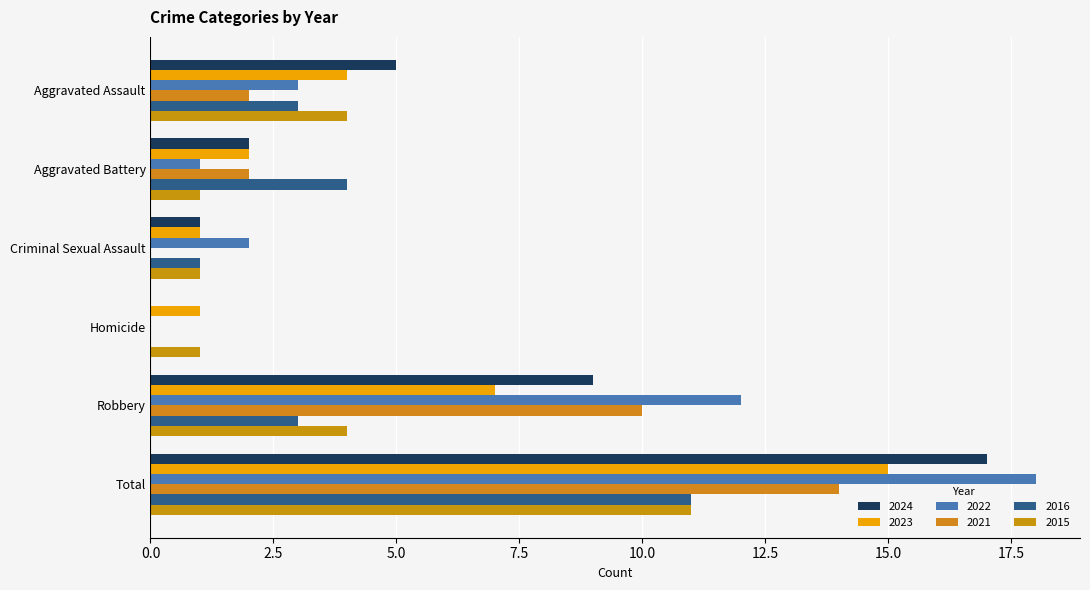

Which category has the lowest value in the 2024 series?

Homicide